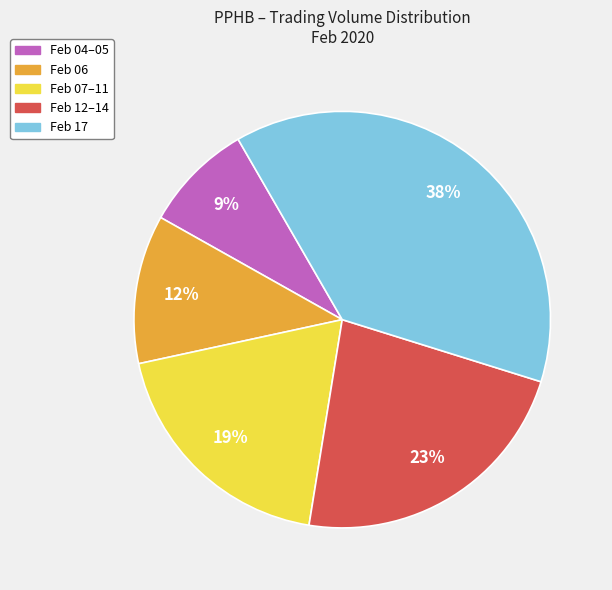

To the nearest percent, what is the average slice percentage?

20%